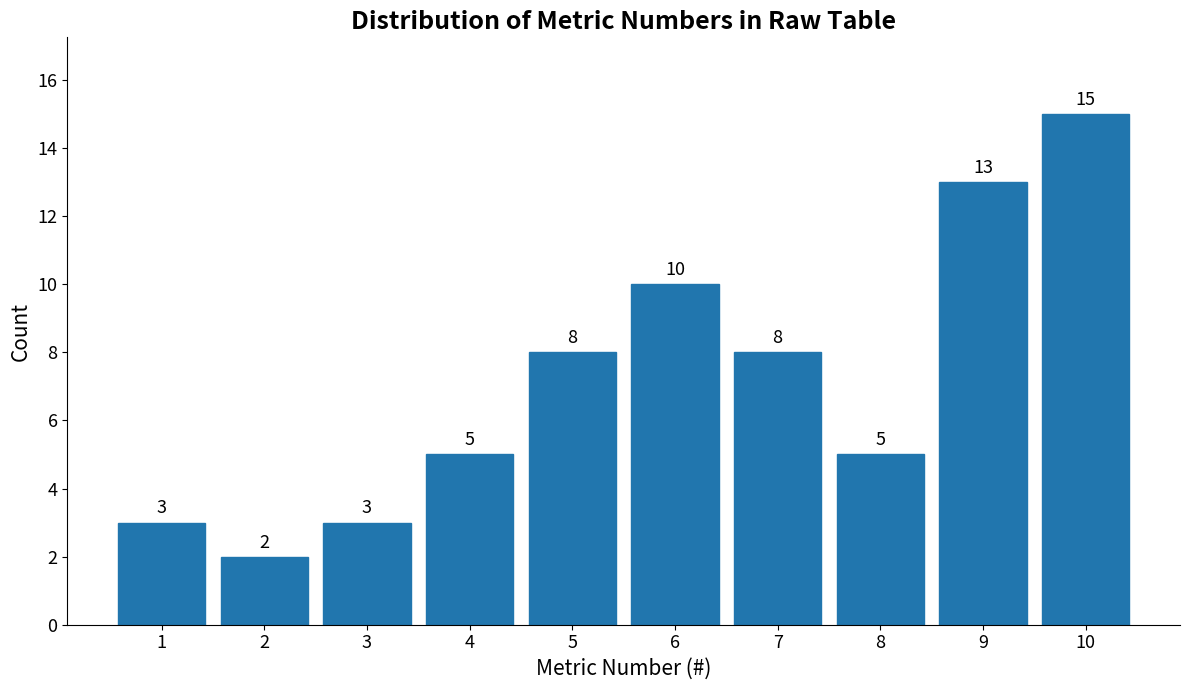

Reading right to left, transcribe all the data shown in this chart.

15	13	5	8	10	8	5	3	2	3